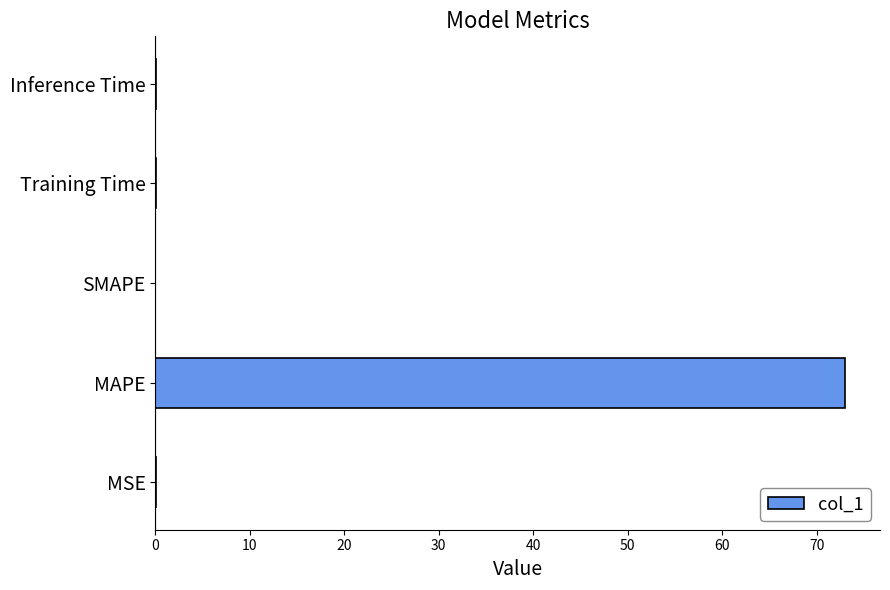

How many series are shown in this chart?

1